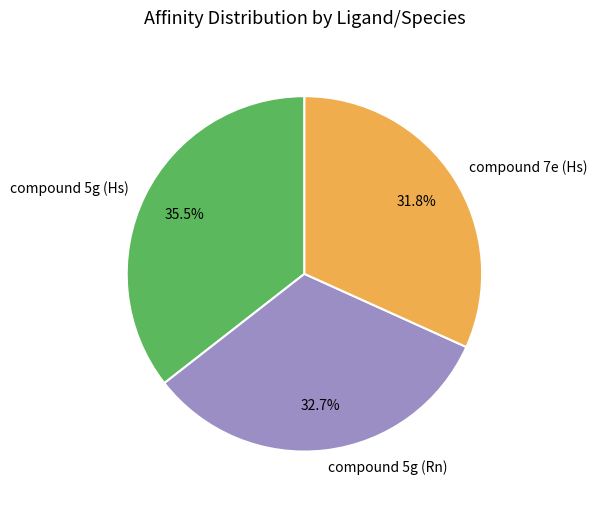

To the nearest percent, what is the difference between the largest and smallest slice percentages?

4%